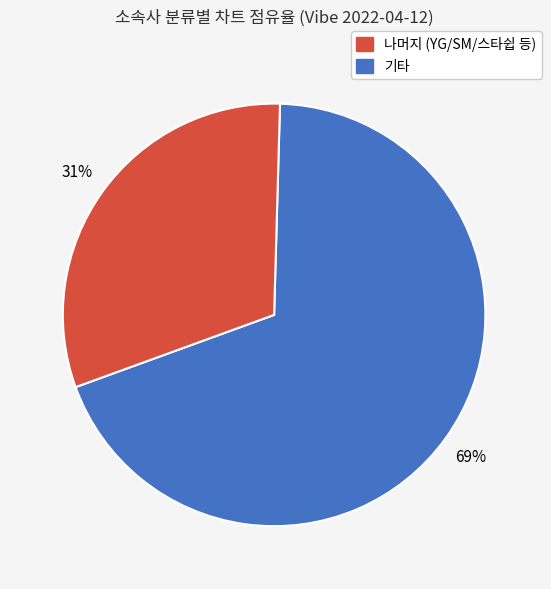

To the nearest percent, what is the difference between the largest and smallest slice percentages?

38%